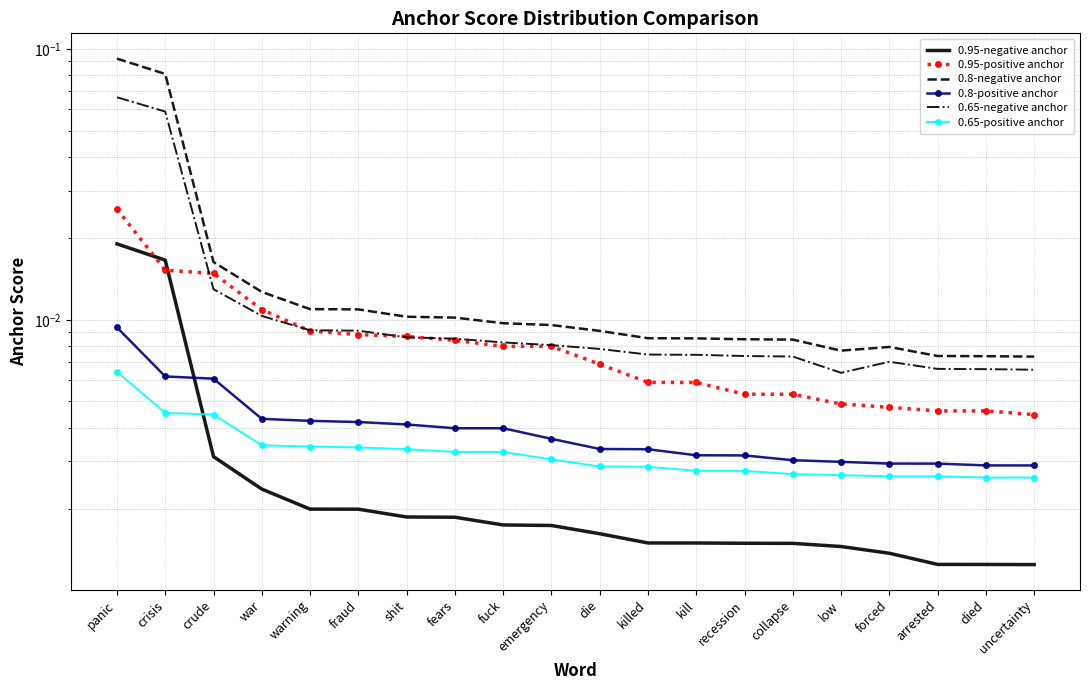

Rank the categories by 0.8-positive anchor value from highest to lowest.

panic, crisis, crude, war, warning, fraud, shit, fears, fuck, emergency, die, killed, kill, recession, collapse, low, forced, arrested, died, uncertainty